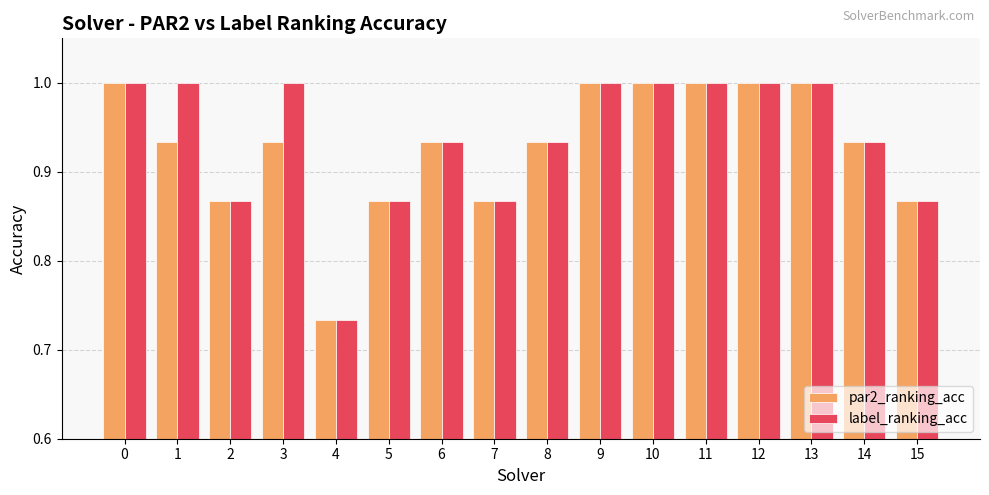

Which category has the lowest value in the par2_ranking_acc series?

4